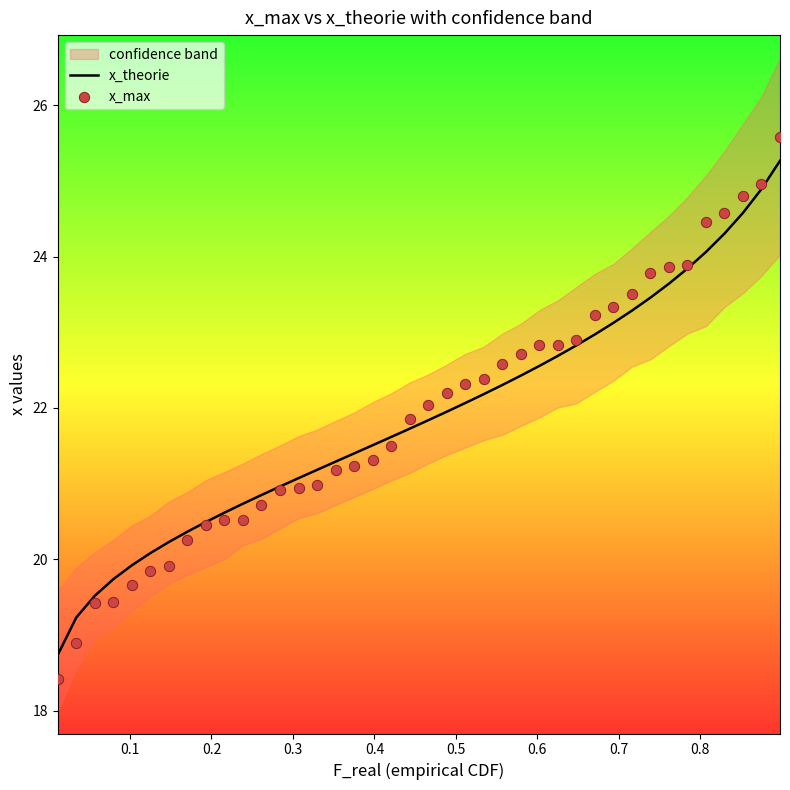

What is the lowest value of the x_theorie series?

18.7